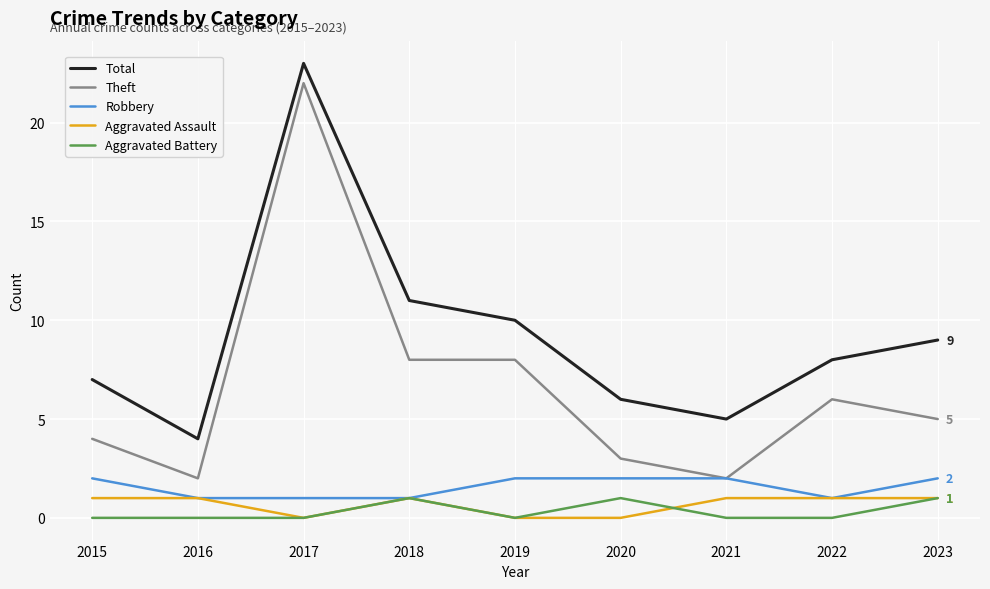

The value of Total at 2015 is 13. True or false?

False